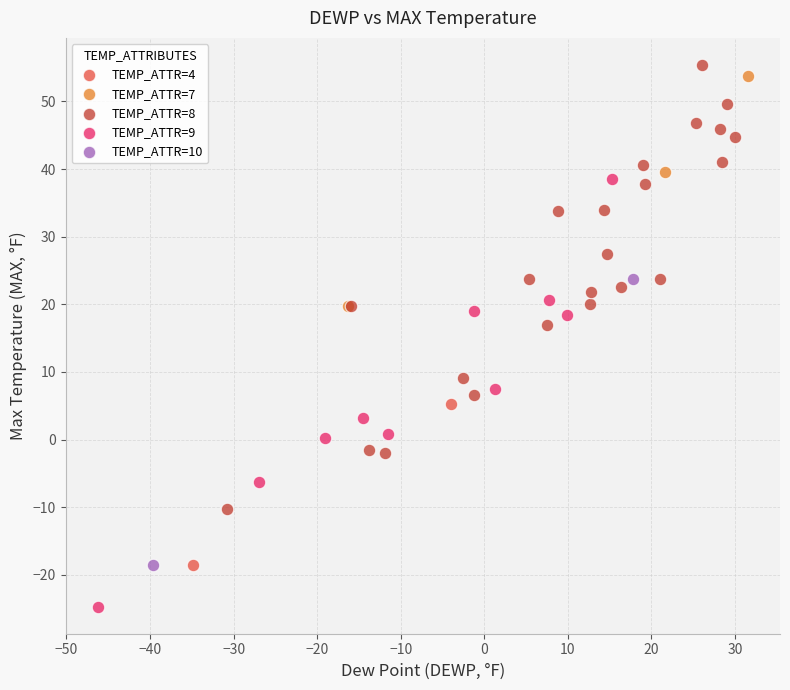

Which series contains the lowest Y value?

TEMP_ATTR=9